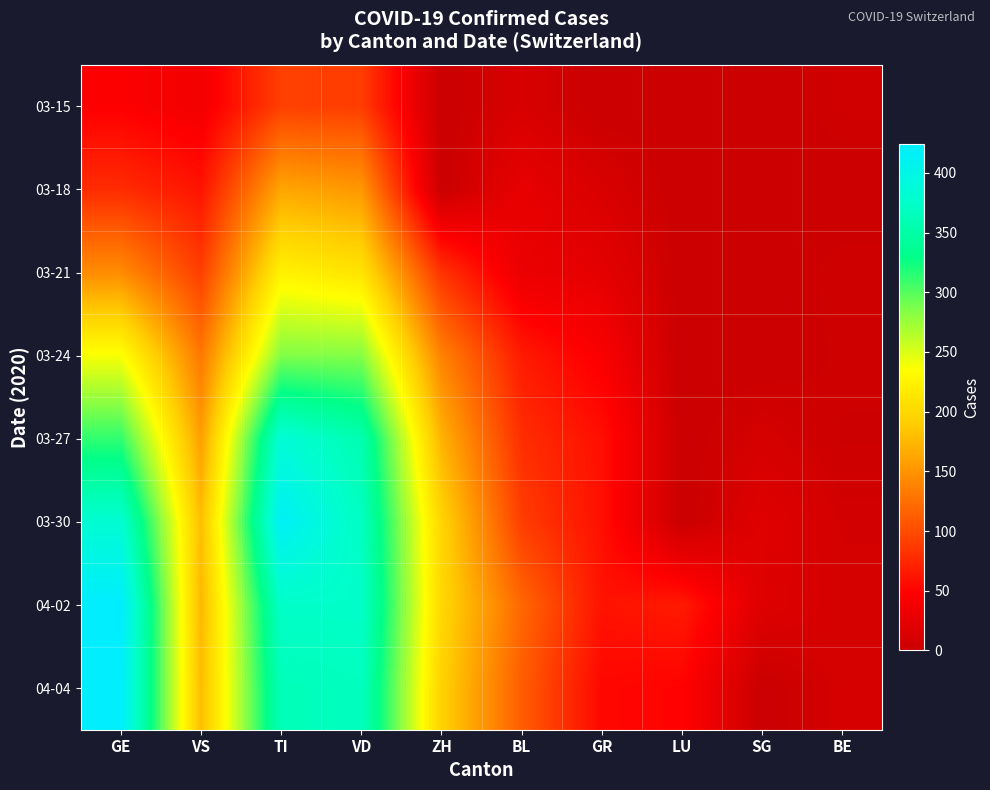

How many distinct data groups are displayed?

8